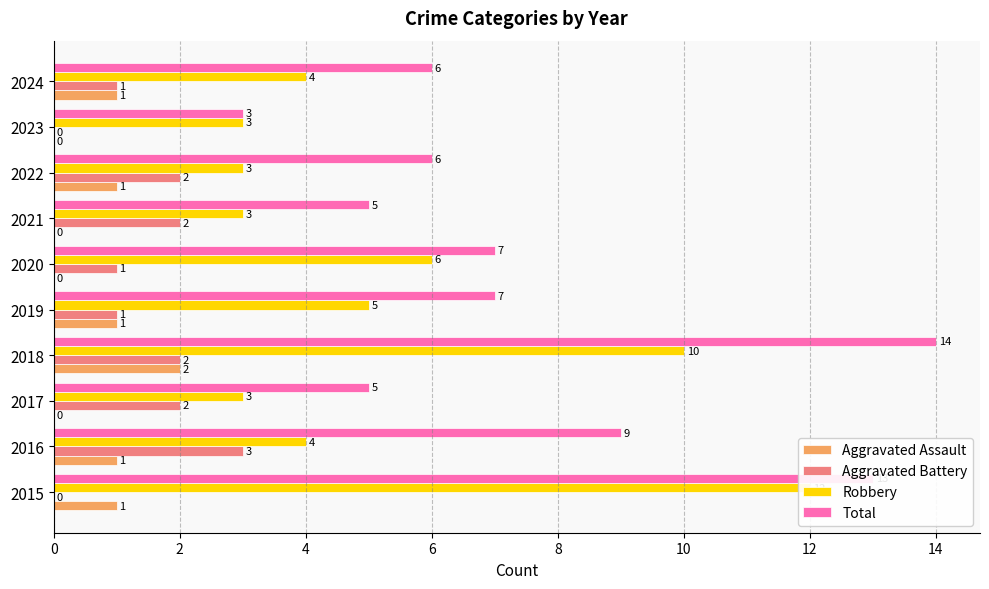

What is the average value of the Aggravated Battery series?

1